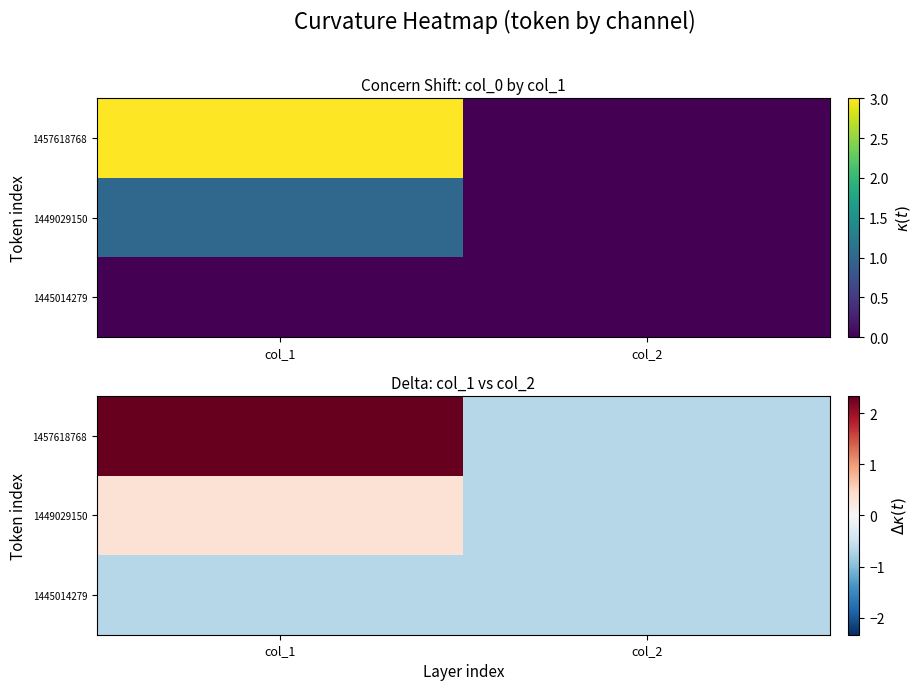

How many values in 1449029150 are below zero?

1